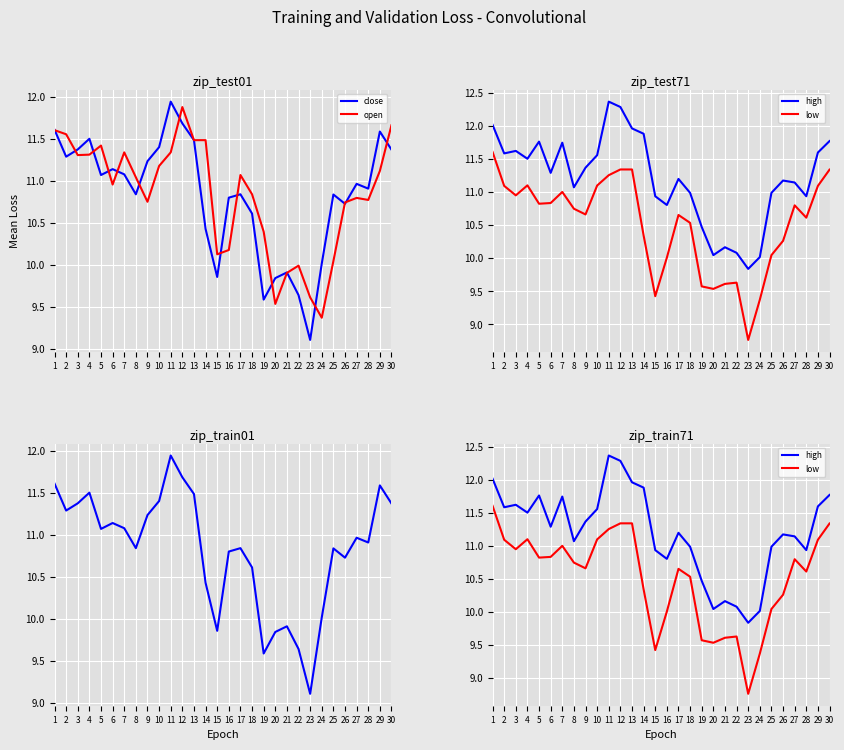

At which category is the sum across all series the highest?

12